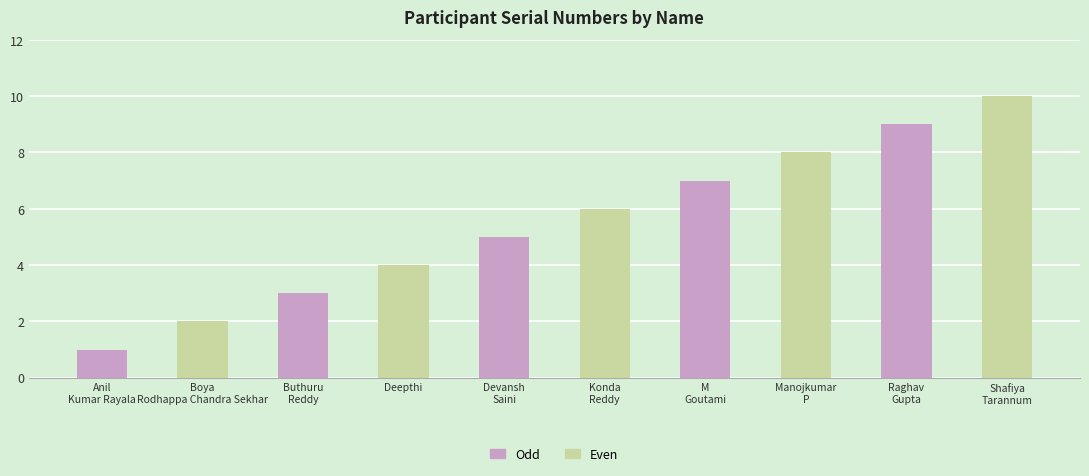

List the labels in order of value, largest first.

Shafiya
Tarannum, Raghav
Gupta, Manojkumar
P, M
Goutami, Konda
Reddy, Devansh
Saini, Deepthi, Buthuru
Reddy, Boya
Rodhappa Chandra Sekhar, Anil
Kumar Rayala